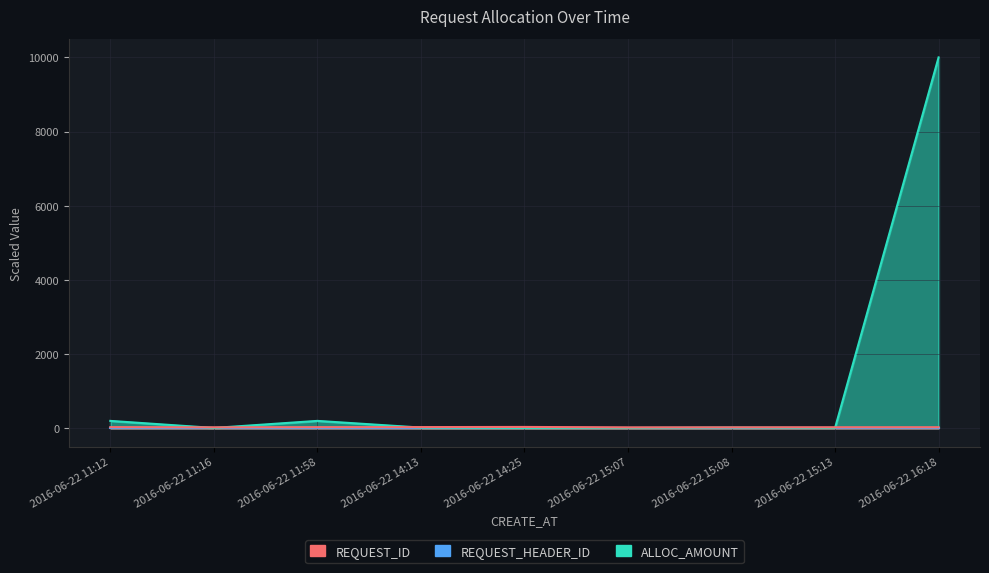

Between which two adjacent categories do REQUEST_ID and ALLOC_AMOUNT first intersect?

2016-06-22 11:12 and 2016-06-22 11:16